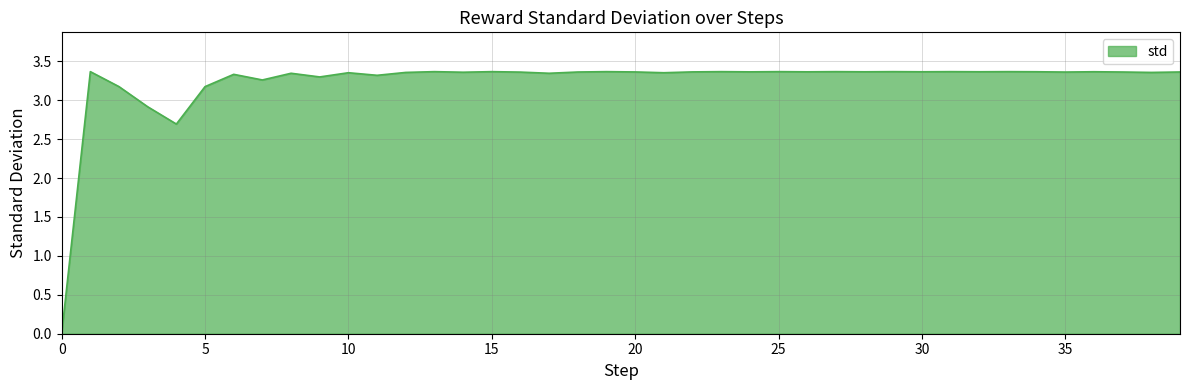

List the labels in order of value, largest first.

1, 13, 15, 19, 23, 25, 27, 29, 31, 33, 36, 34, 32, 30, 28, 26, 24, 22, 20, 39, 18, 37, 35, 16, 14, 12, 38, 10, 21, 8, 17, 6, 11, 9, 7, 2, 5, 3, 4, 0